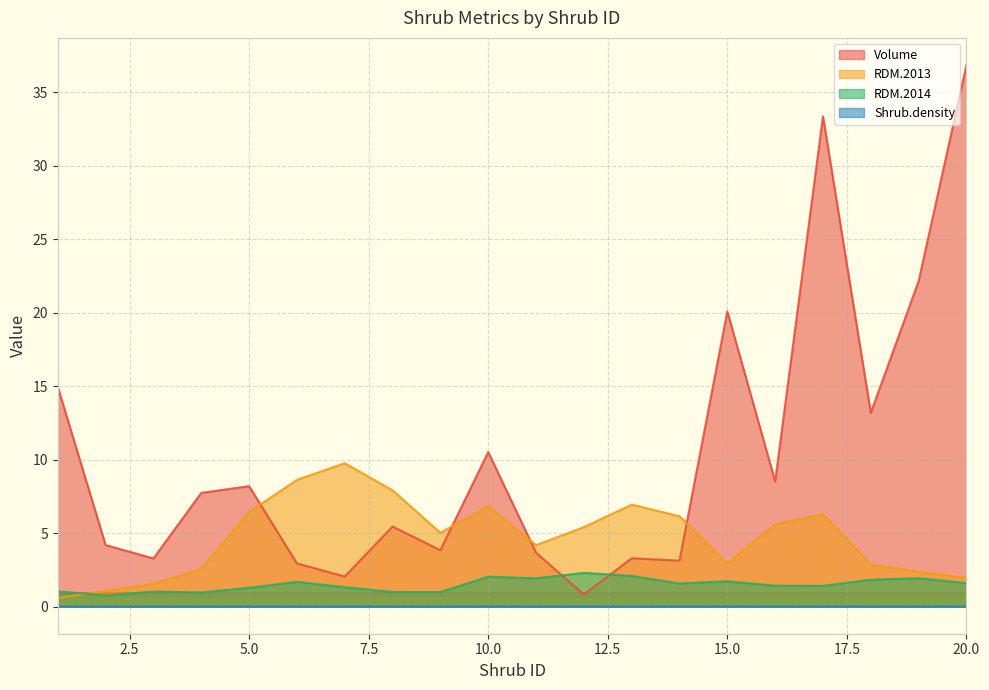

What are all the series names shown in the legend?

Volume, RDM.2013, RDM.2014, Shrub.density